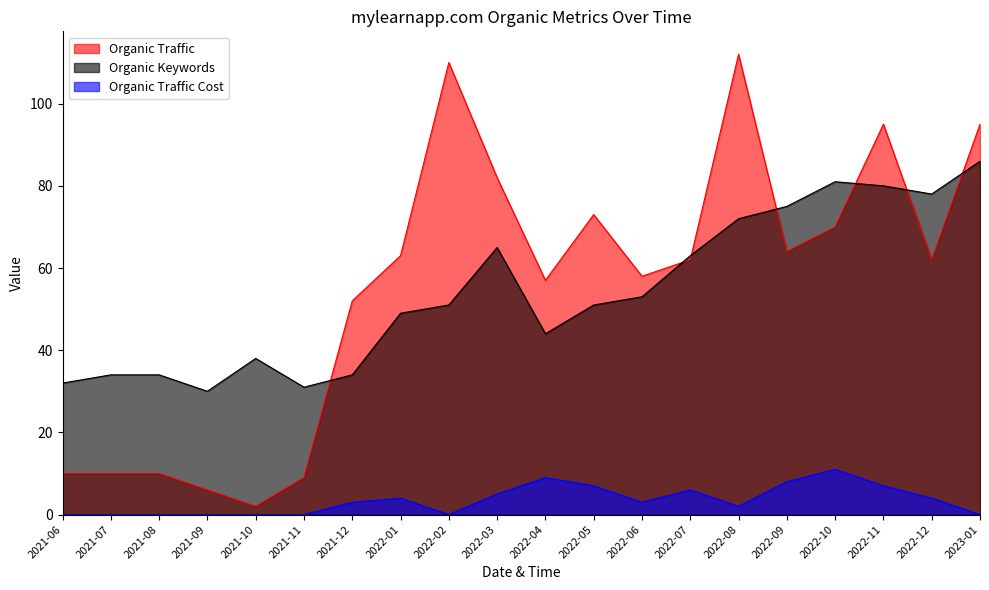

What is the difference between the maximum and minimum values in the Organic Traffic series?

110